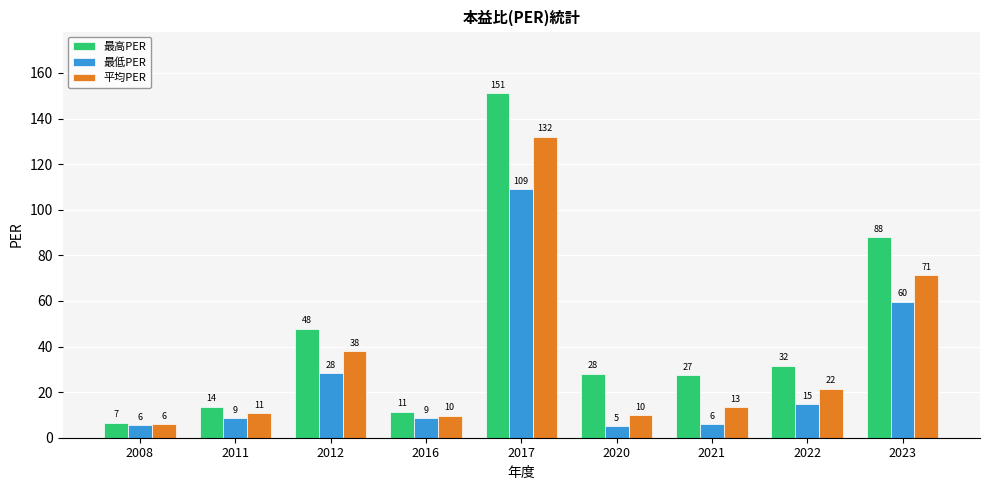

Which series has the largest range (max minus min)?

最高PER